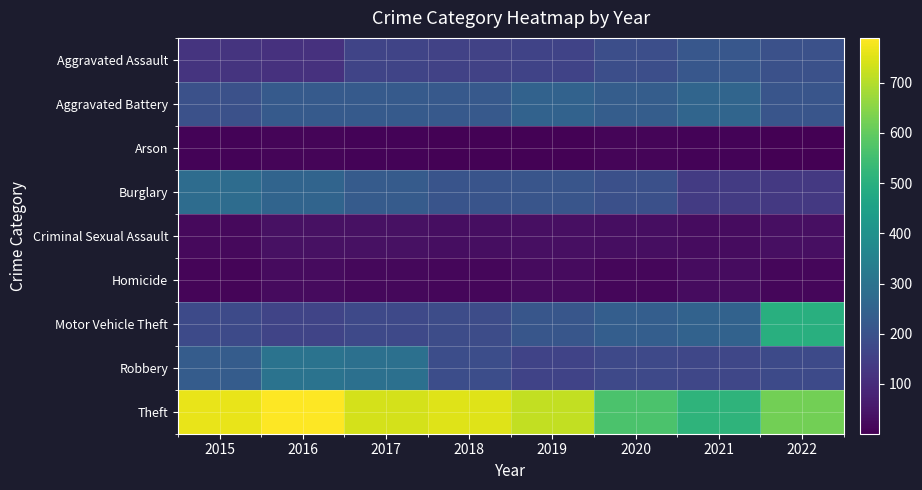

What is the minimum value shown in the chart?

1